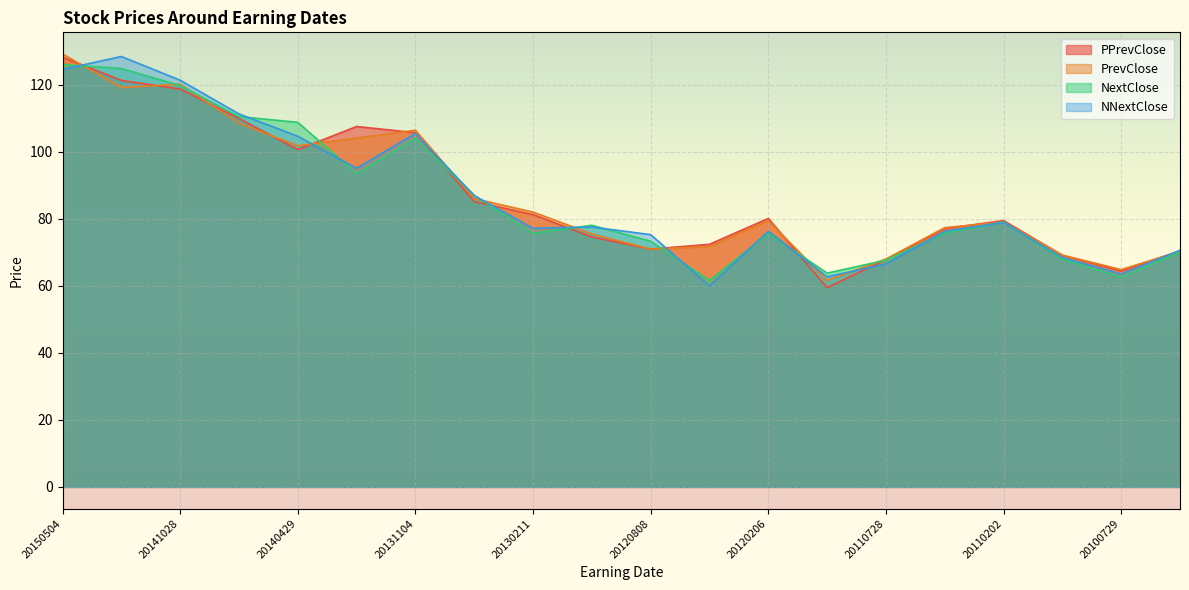

Where is the first local minimum for PPrevClose?

20140429